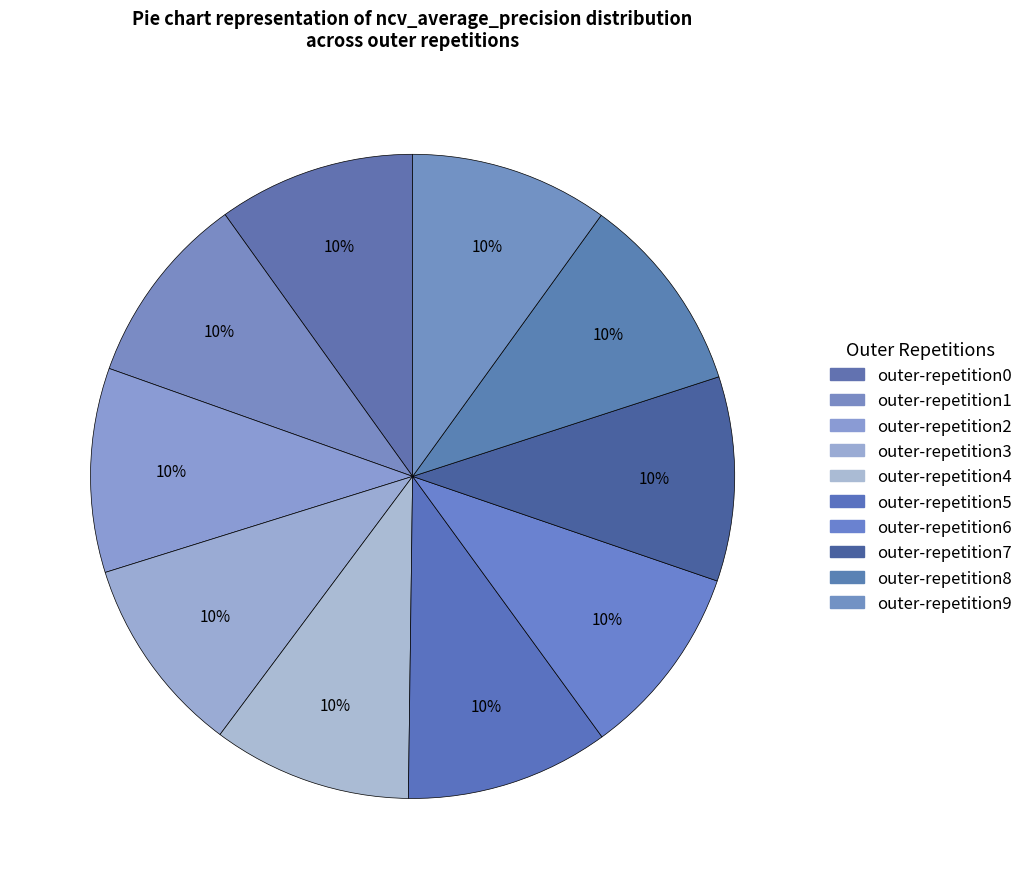

How many slices are in this pie chart?

10